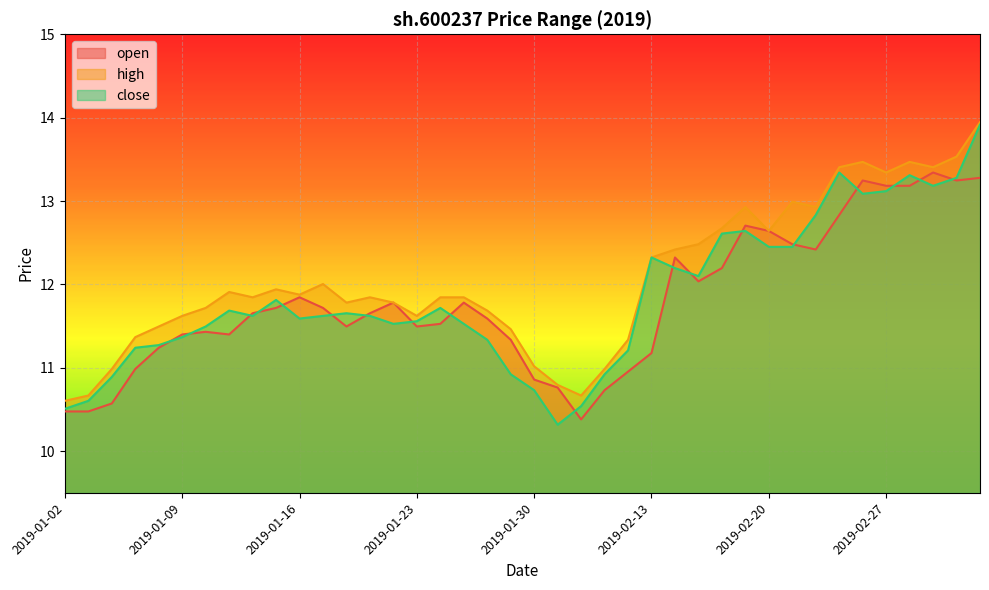

How many series are shown in this chart?

3